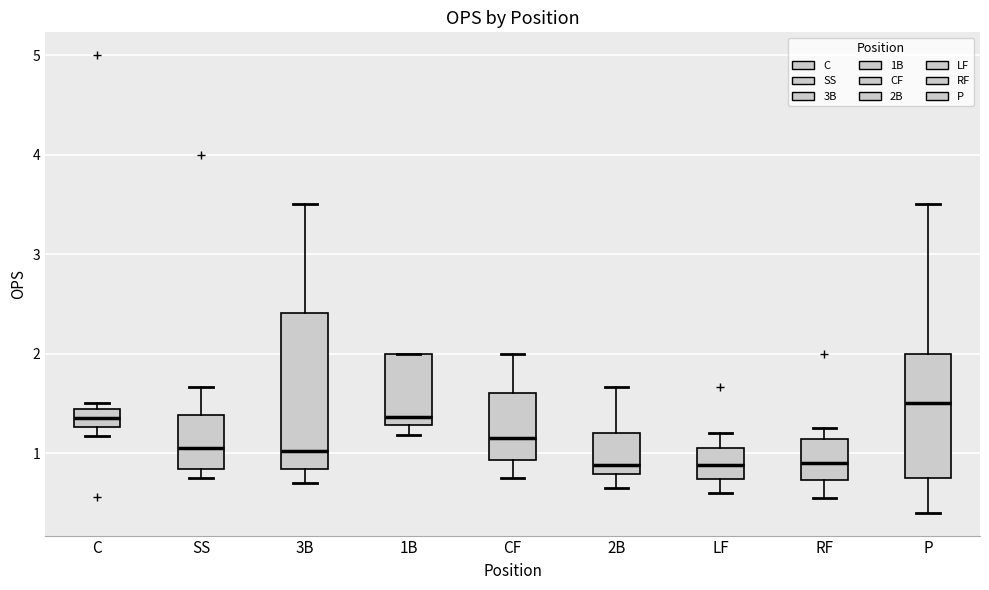

Comparing the boxes themselves (not the whiskers), which one is the tallest?

3B